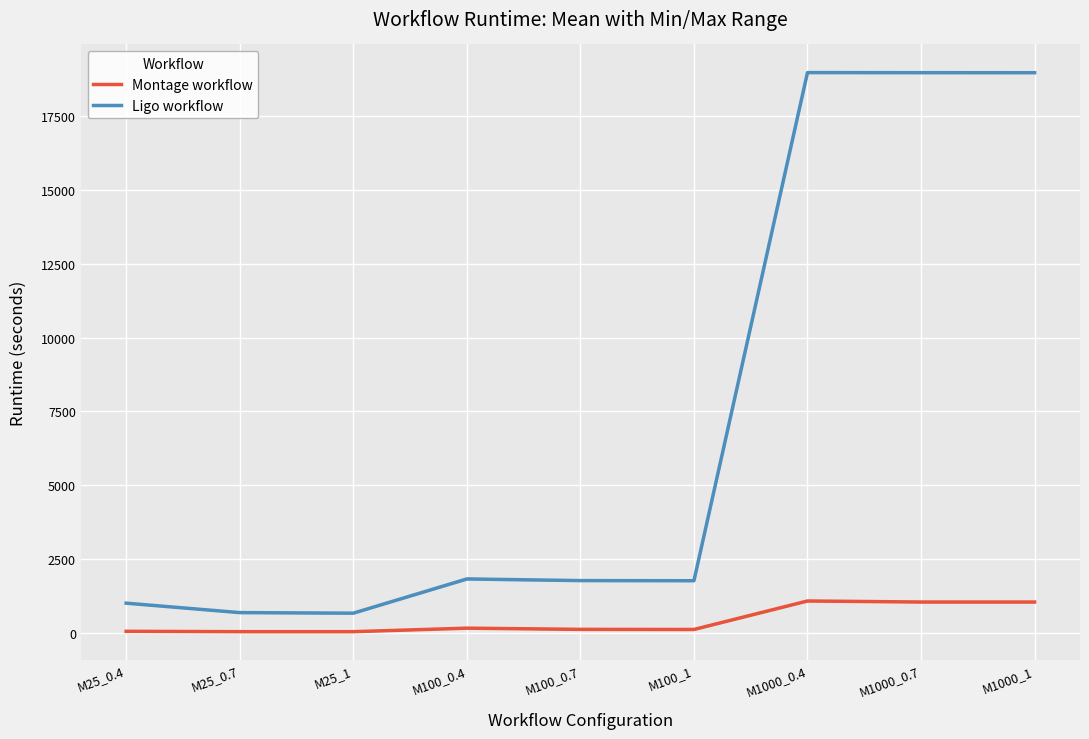

What are all the series names shown in the legend?

Montage workflow, Ligo workflow